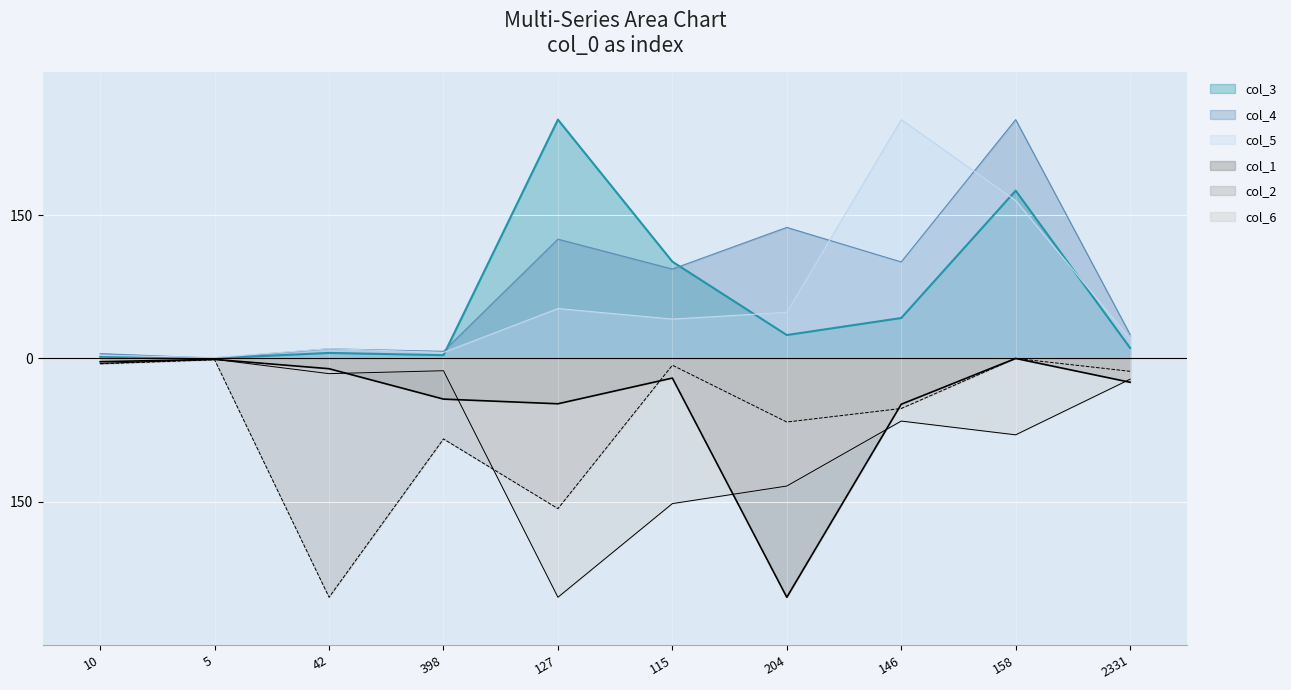

At which category is the sum across all series the highest?

158